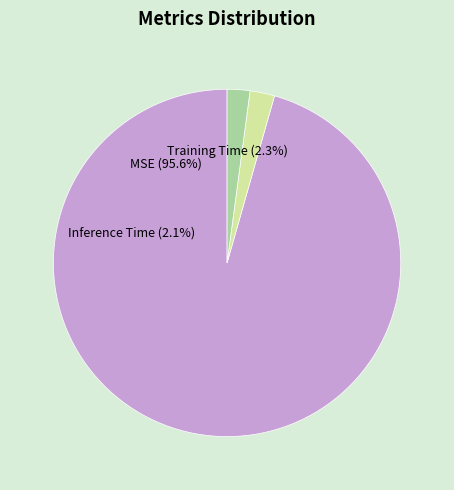

Which has a higher value, Inference Time or MSE?

MSE